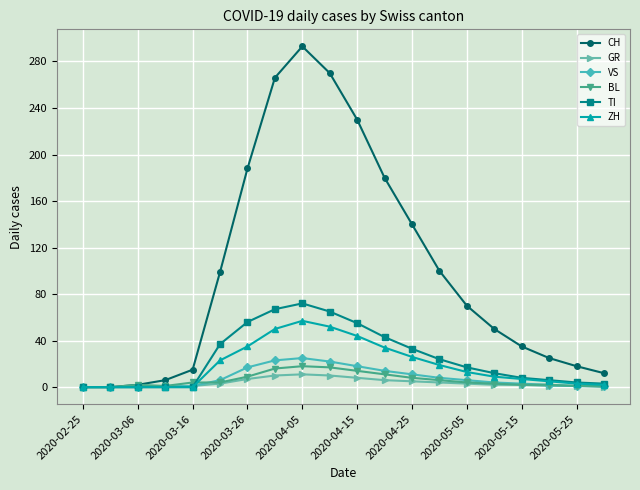

True or false: GR has more than 0 interior local peaks.

True